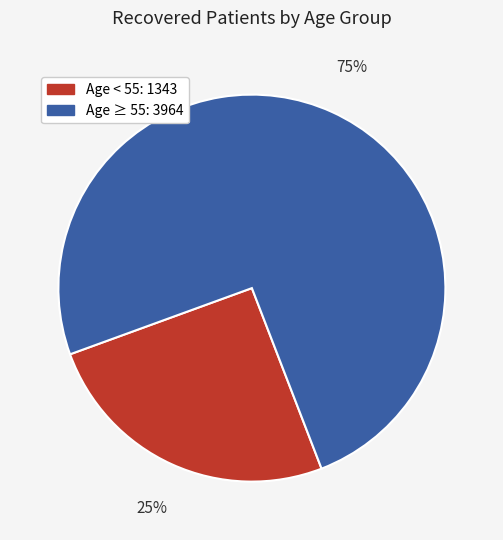

To the nearest percent, what is the average slice percentage?

50%